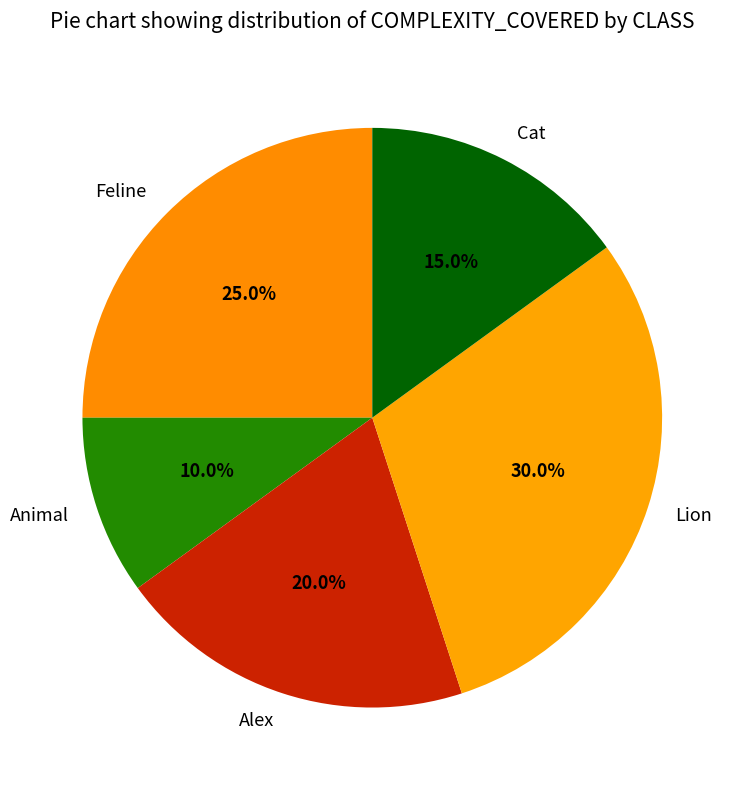

True or false: Lion accounts for 23% of the total.

False